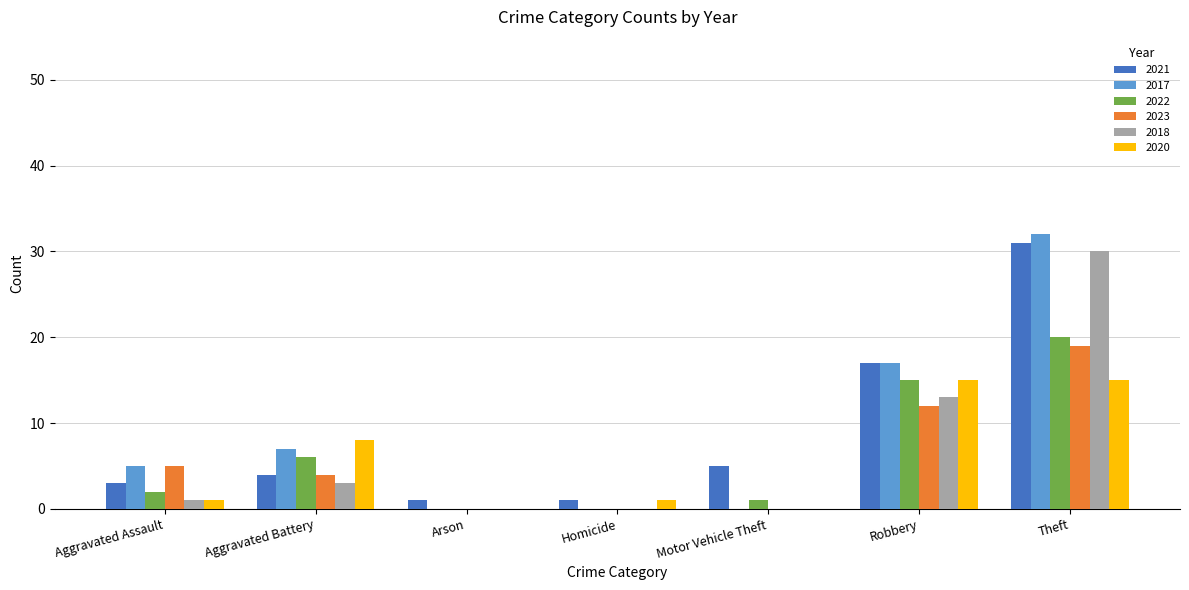

At which label is 2017 closest to 16?

Robbery